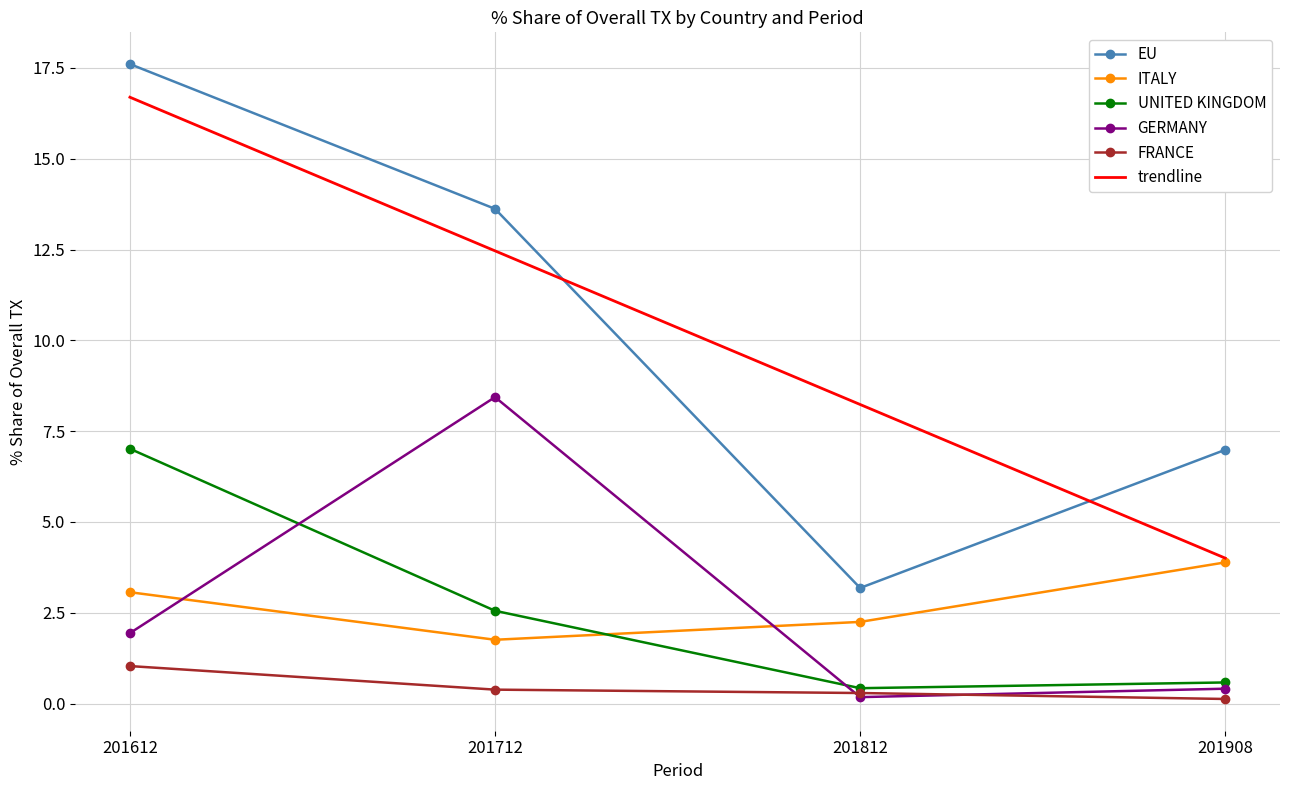

Which series changed the most between 201712 and 201908?

trendline